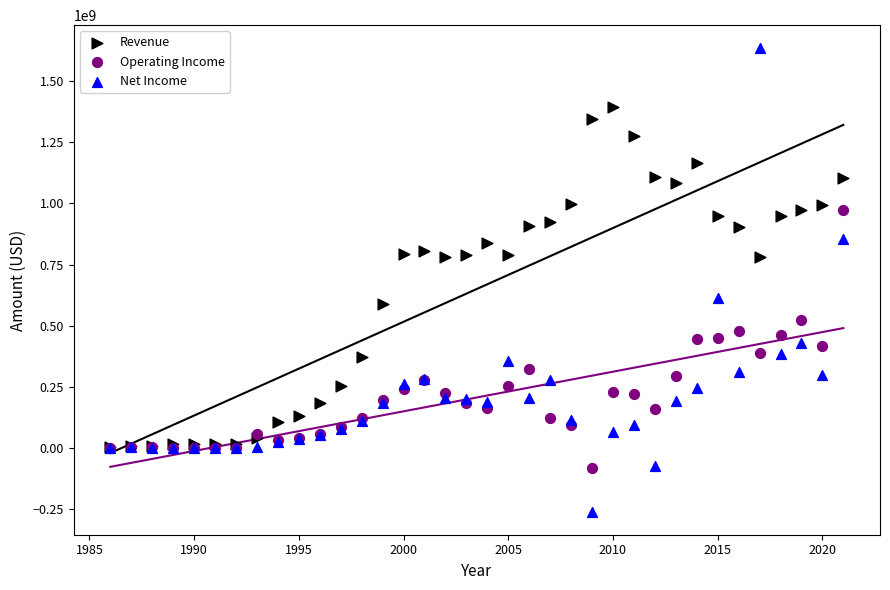

Which series reaches the maximum Y coordinate?

Net Income